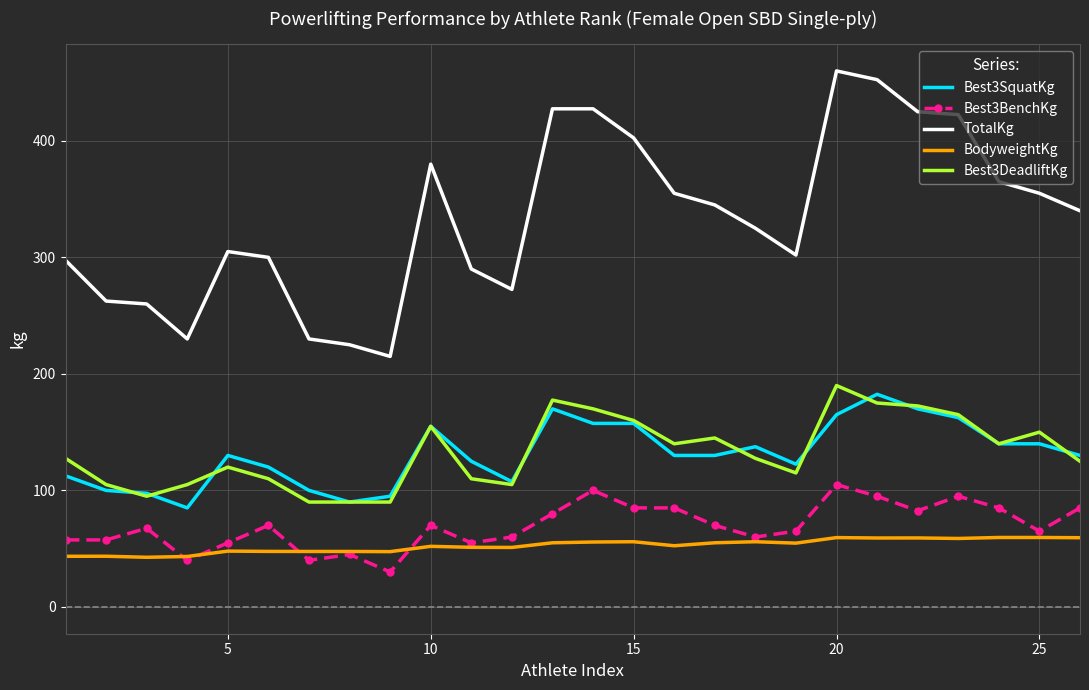

What is the maximum value shown in the chart?

460.0